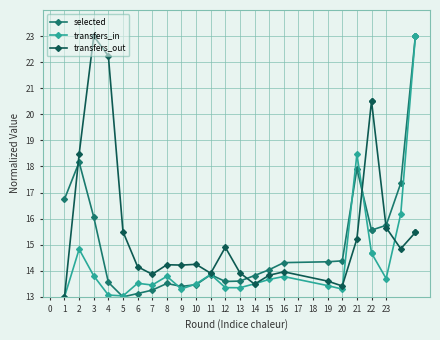

What is the value of the selected point at the 24th from the left?

23.0